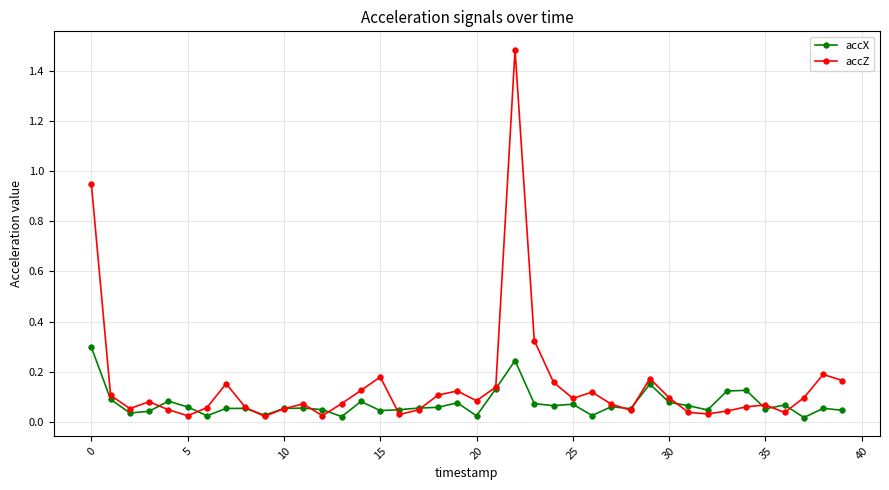

Which series has the largest total across all categories?

accZ